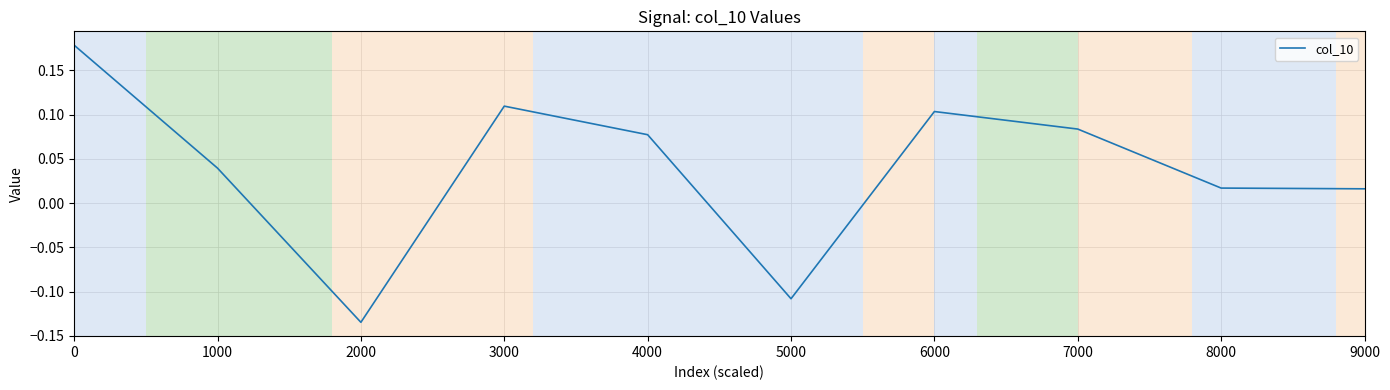

The value at 7000 is 0.0. True or false?

False